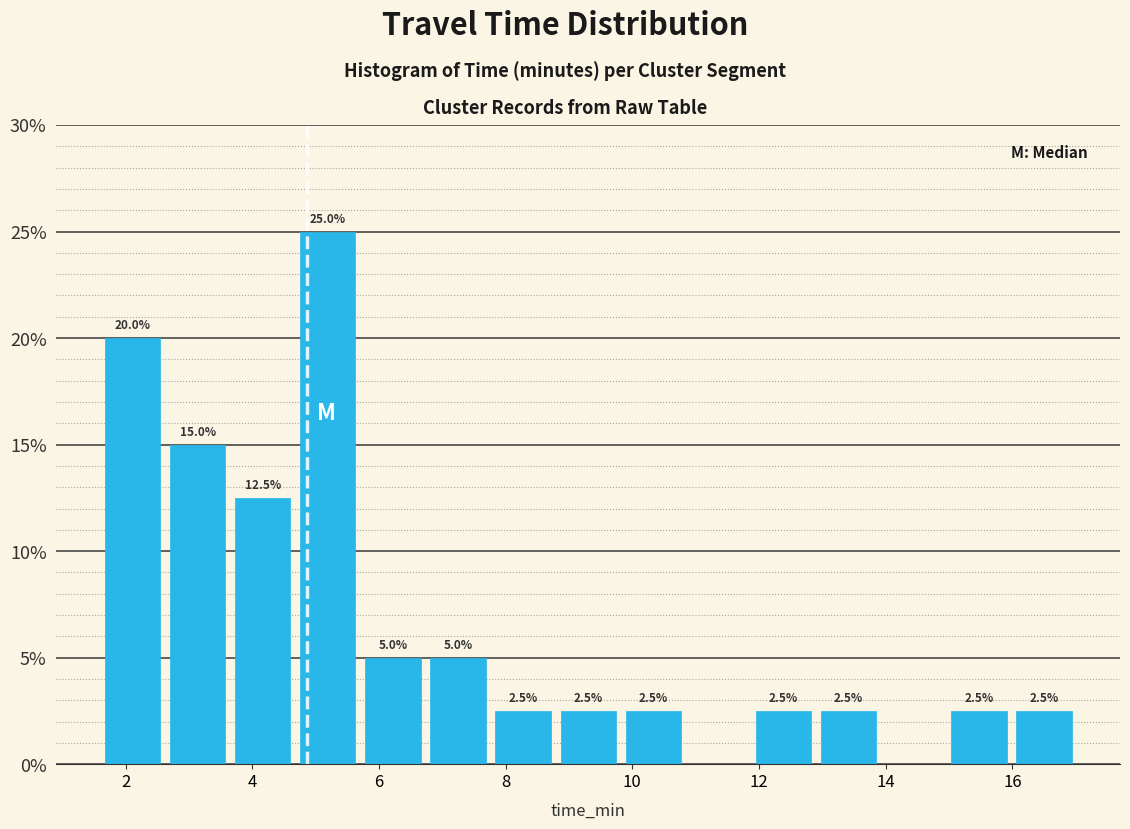

Which range on the x-axis has the tallest bar?

4.8 to 5.8